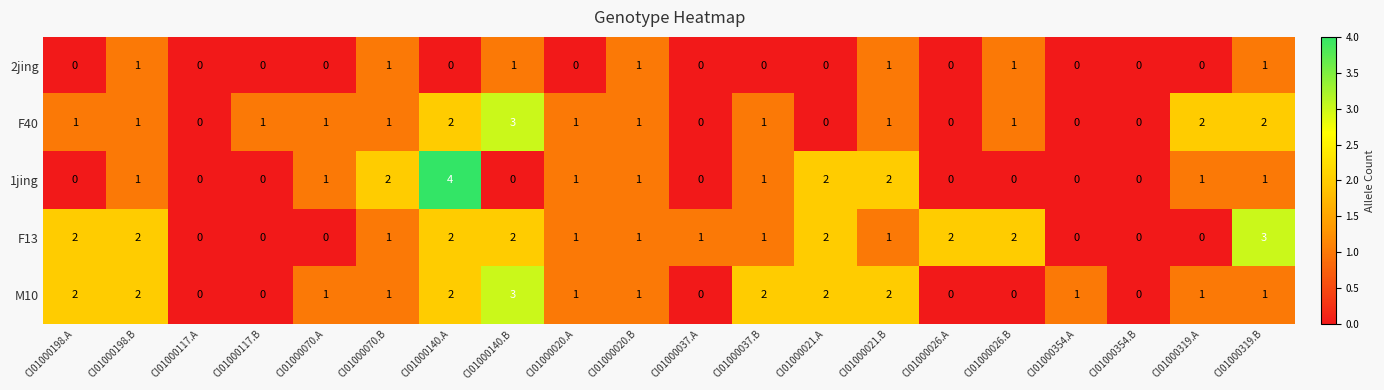

What is the sum of all F13 values?

23